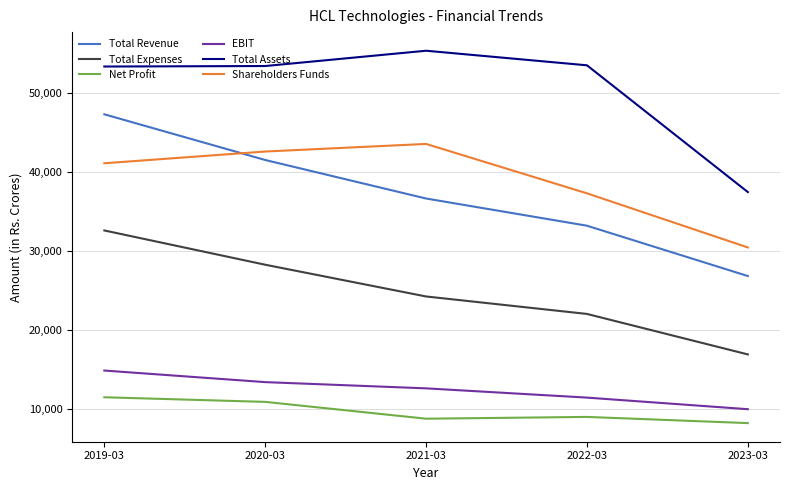

What is the difference between the maximum and minimum values in the EBIT series?

4896